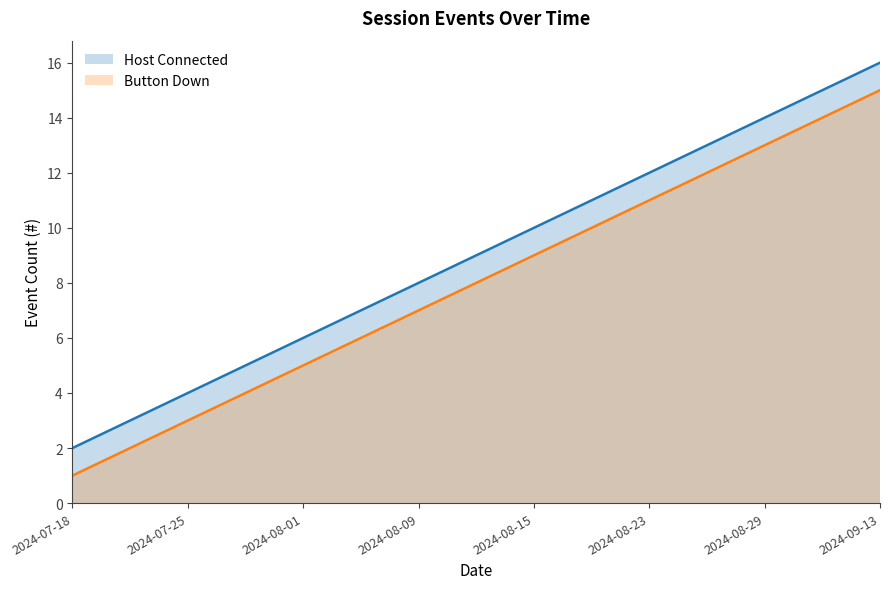

List the series in order of their peak value, highest first.

Host Connected, Button Down